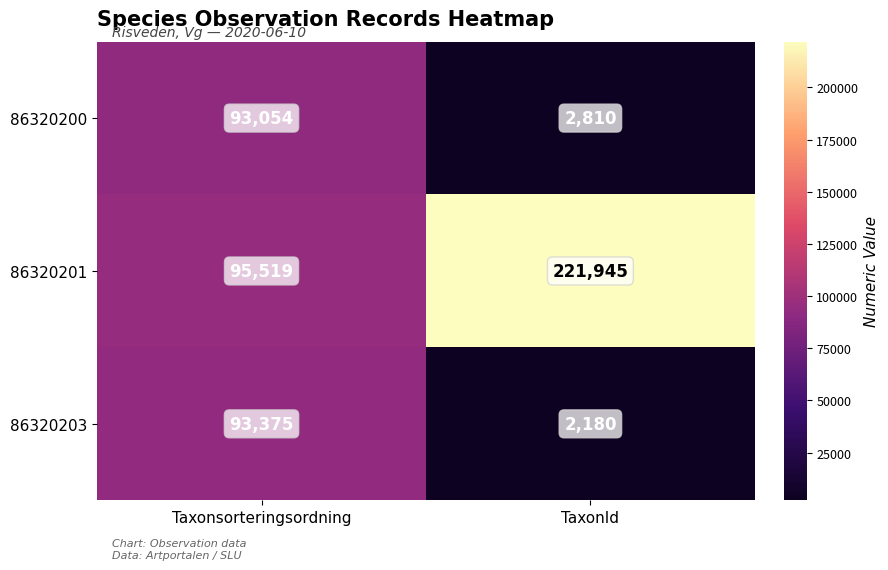

Which series has the largest range (max minus min)?

86320201